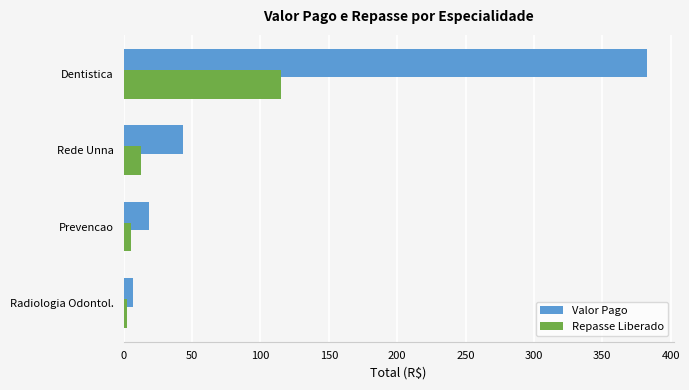

List the series in order of their peak value, highest first.

Valor Pago, Repasse Liberado